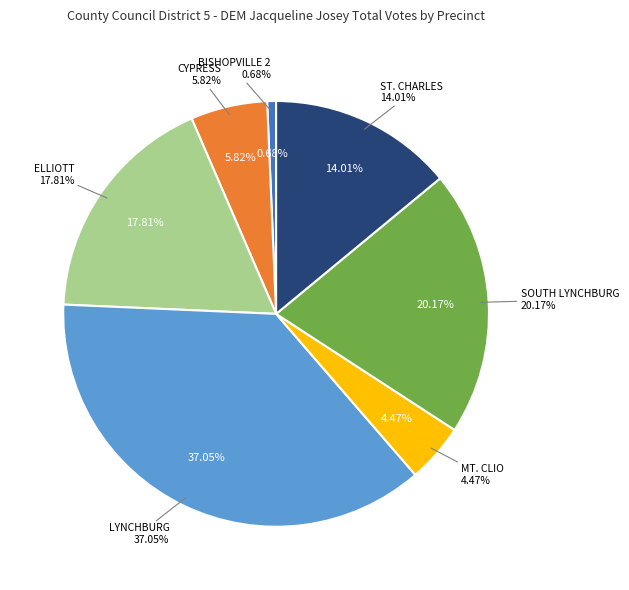

Between ST. CHARLES and SOUTH LYNCHBURG, which is larger?

SOUTH LYNCHBURG